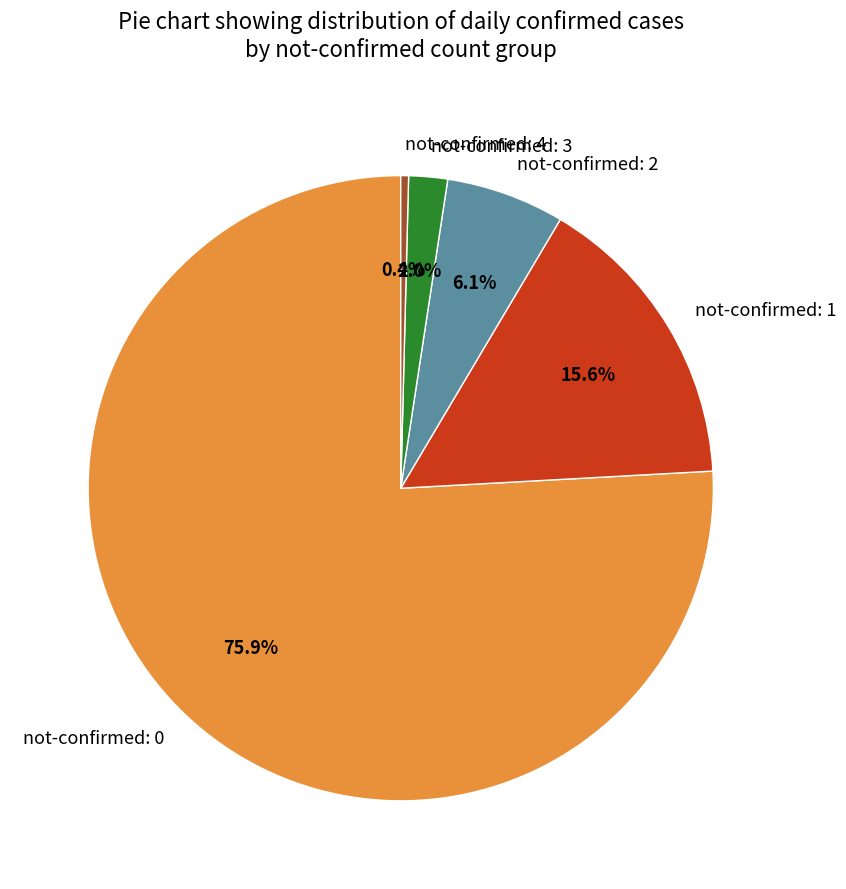

Rank the categories by value from lowest to highest.

not-confirmed: 4, not-confirmed: 3, not-confirmed: 2, not-confirmed: 1, not-confirmed: 0